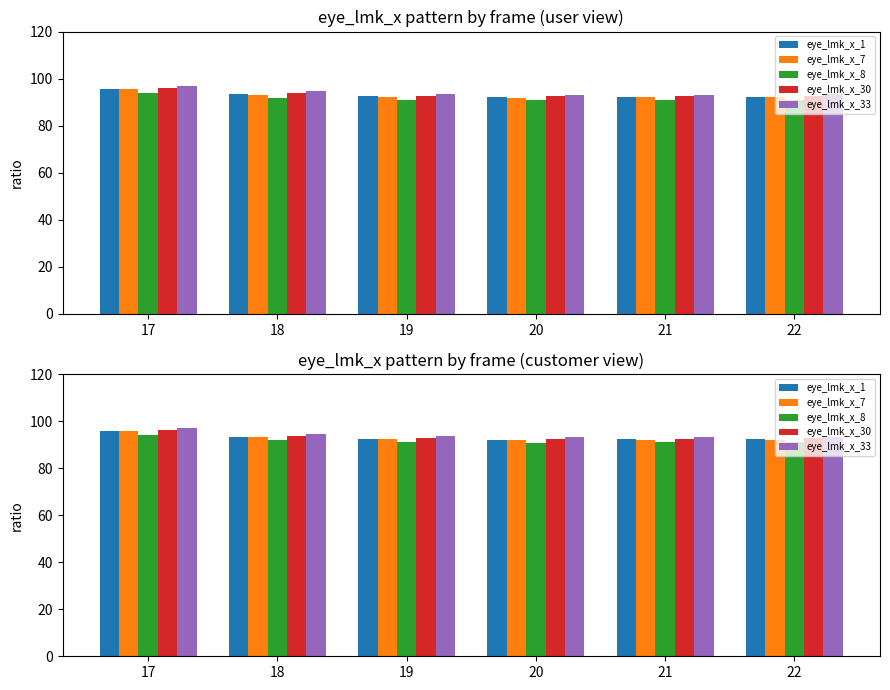

What is the minimum value for eye_lmk_x_1?

92.1